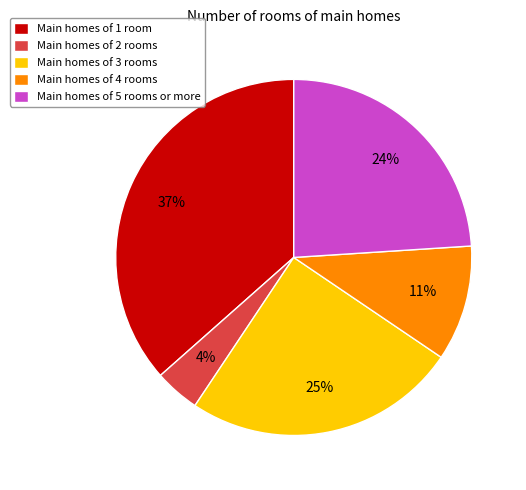

Approximately how many times larger is the value at Main homes of 1 room compared to Main homes of 3 rooms?

1.5